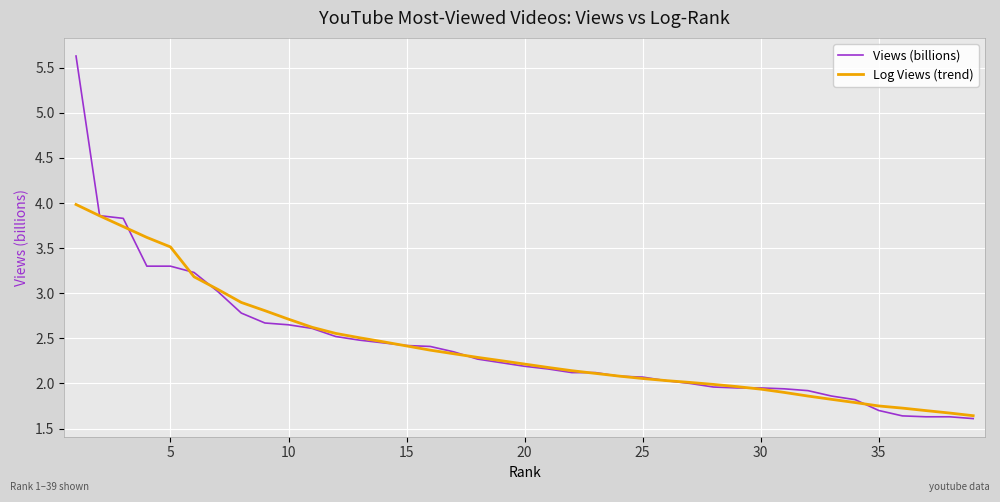

What is the minimum value for Views (billions)?

1.6